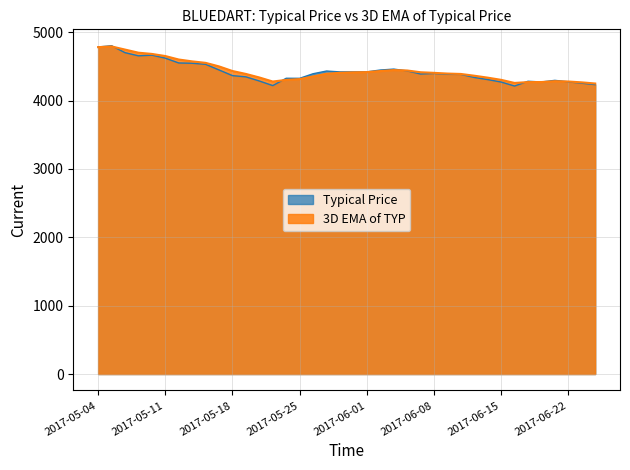

At which label does Typical Price reach its minimum?

2017-06-16